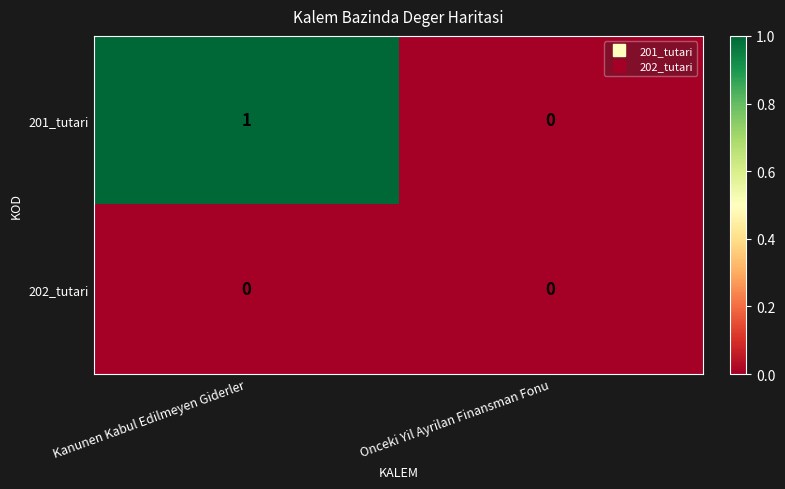

At which category is the sum across all series the highest?

Kanunen Kabul Edilmeyen Giderler